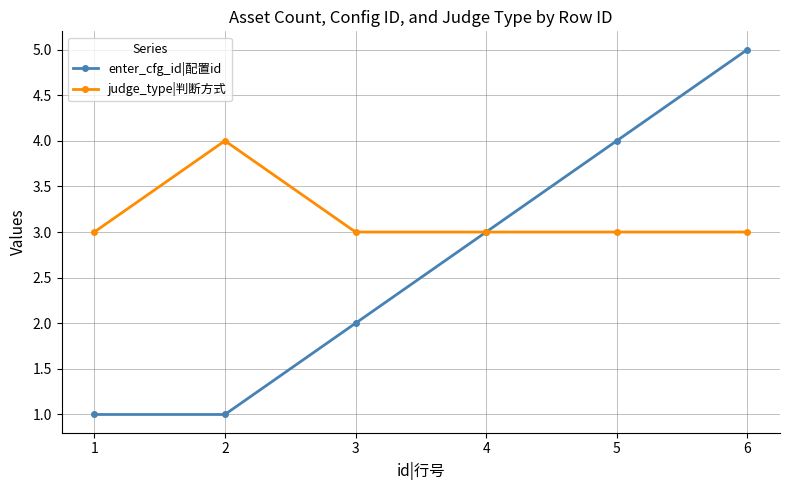

Reading left to right, transcribe all the data shown in this chart.

enter_cfg_id|配置id: 1=1	2=1	3=2	4=3	5=4	6=5
judge_type|判断方式: 1=3	2=4	3=3	4=3	5=3	6=3